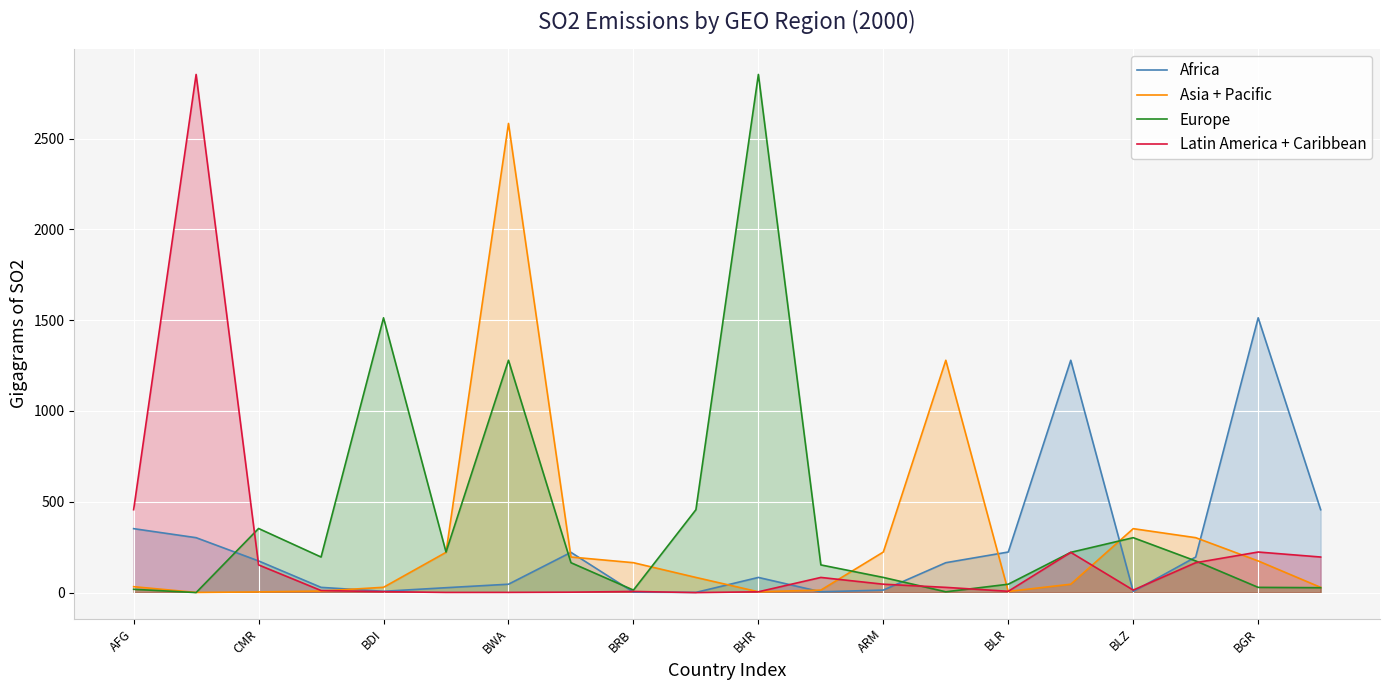

Reading left to right, what are all the values shown in this chart?

Africa: 352.1	302.4	174.4	28.9	7.3	27.0	46.3	221.7	2.4	1.2	83.6	4.6	13.9	164.7	223.5	1279.2	6.5	196.0	1513.0	456.4
Asia + Pacific: 32.7	1.0	3.8	8.6	29.3	221.7	2583.0	196.0	164.7	83.6	4.6	13.9	223.5	1279.2	6.5	46.3	352.1	302.4	174.4	28.9
Europe: 18.4	0.2	353.0	196.0	1513.0	223.5	1279.2	164.7	13.9	456.4	2852.7	152.5	83.6	4.6	46.3	221.7	302.4	174.4	28.9	27.0
Latin America + Caribbean: 456.4	2852.7	152.5	11.6	5.2	1.0	1.2	2.4	6.5	0.0	4.6	83.6	46.3	28.9	7.3	221.7	13.9	164.7	223.5	196.0